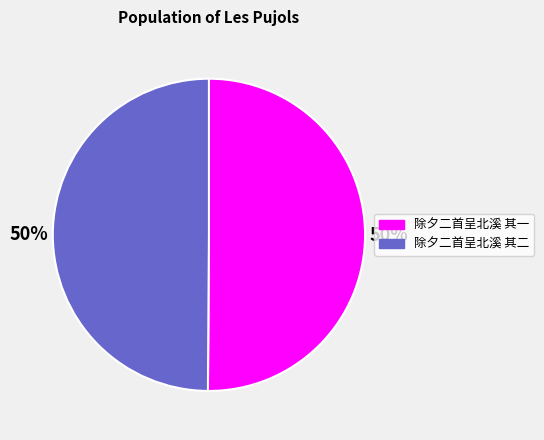

Approximately how many times larger is the value at 除夕二首呈北溪 其二 compared to 除夕二首呈北溪 其一?

1.0